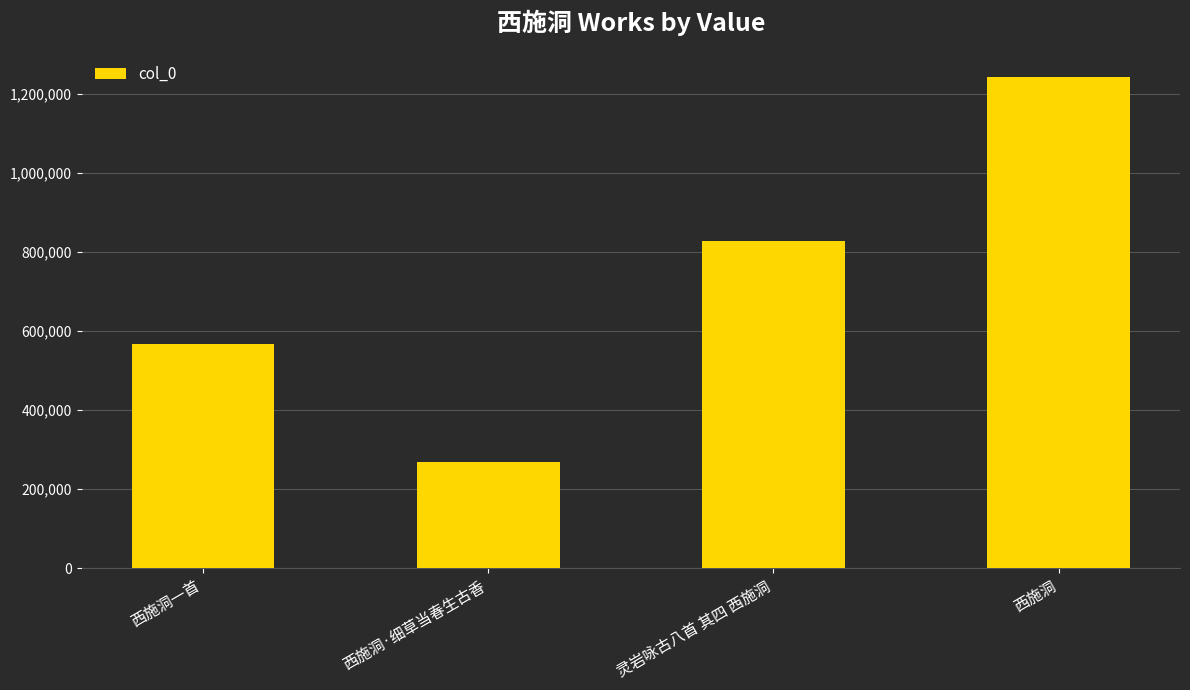

What is the approximate value at 西施洞一首, to the nearest 50?

565950